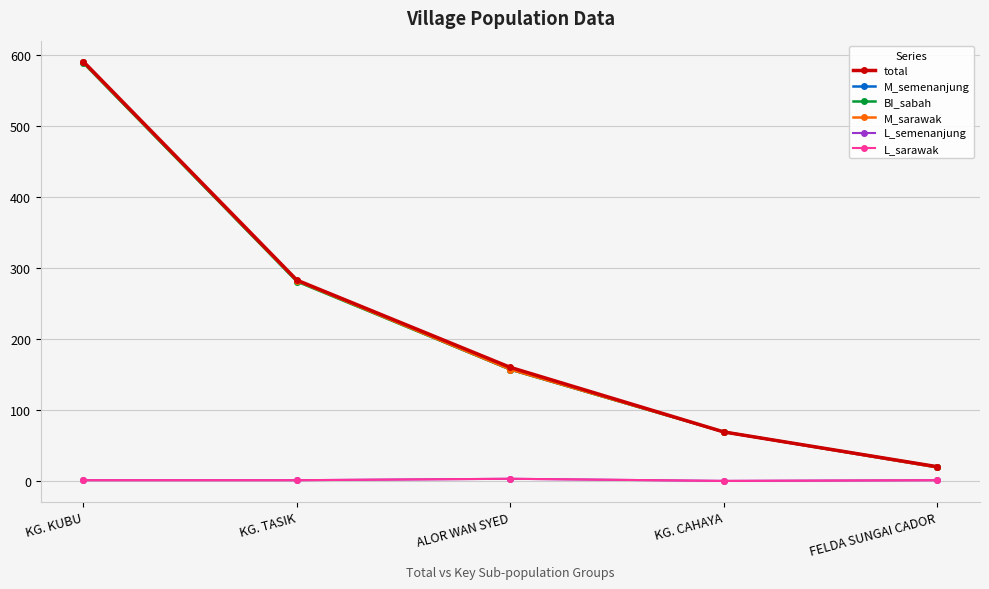

Between KG. TASIK and KG. CAHAYA, which series saw the biggest shift?

total